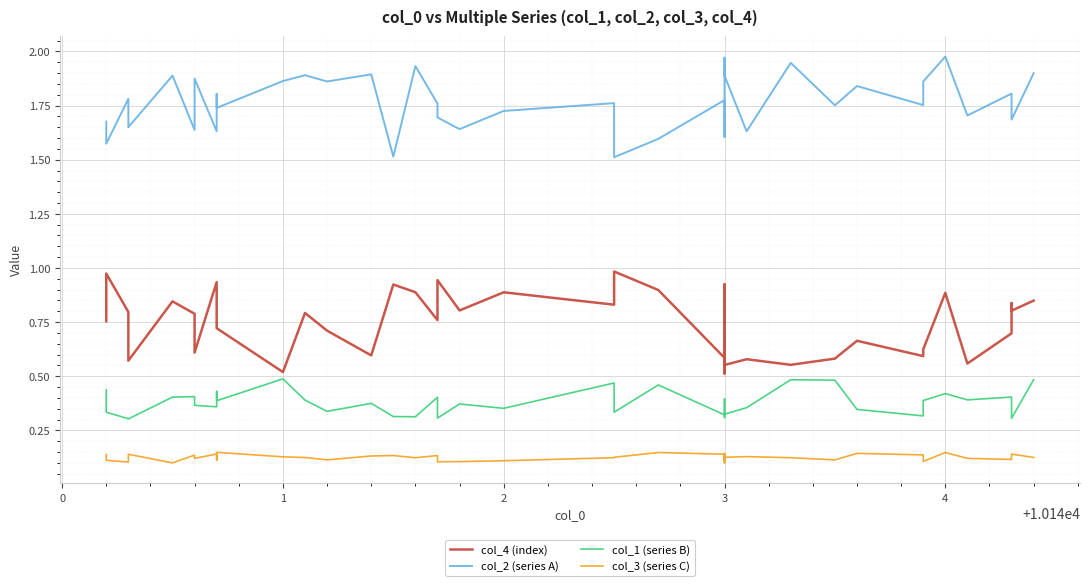

Rank the series by their maximum value, from highest to lowest.

col_2 (series A), col_4 (index), col_1 (series B), col_3 (series C)